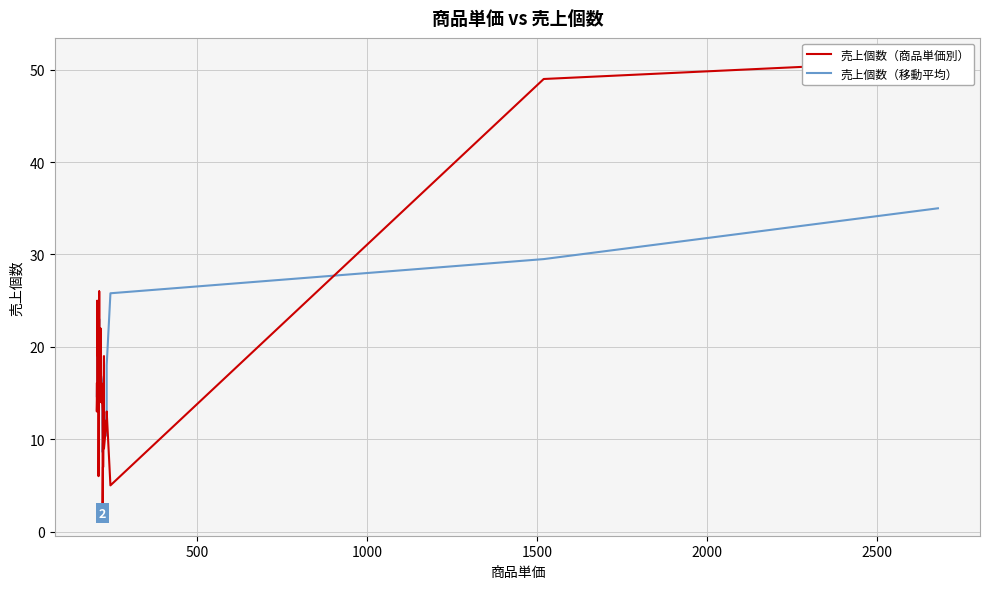

At how many categories does at least one series exceed 21?

11